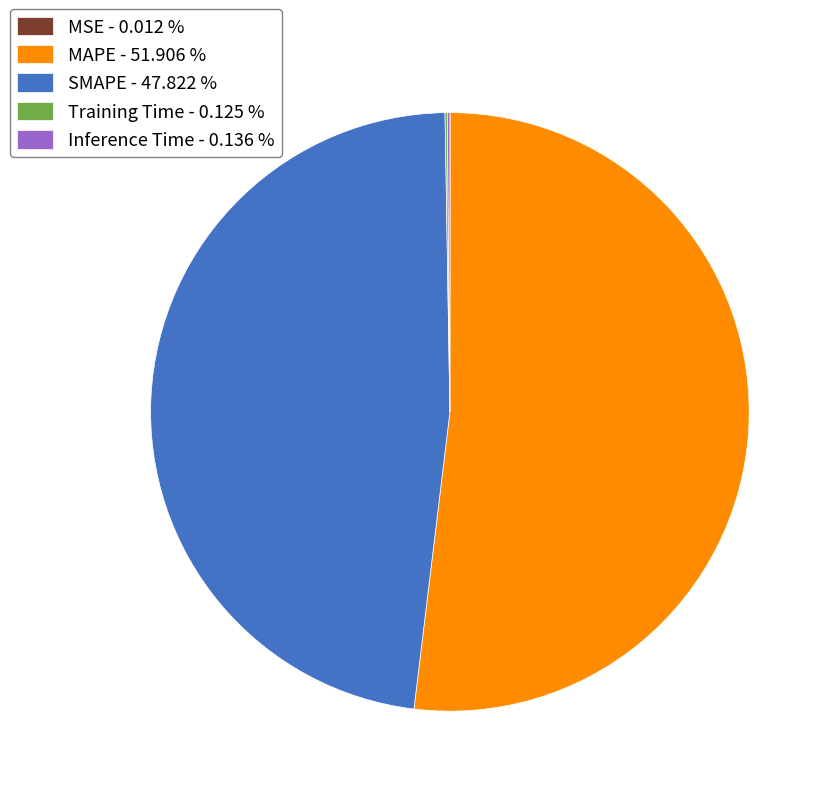

Which category has the biggest portion of the pie?

MAPE